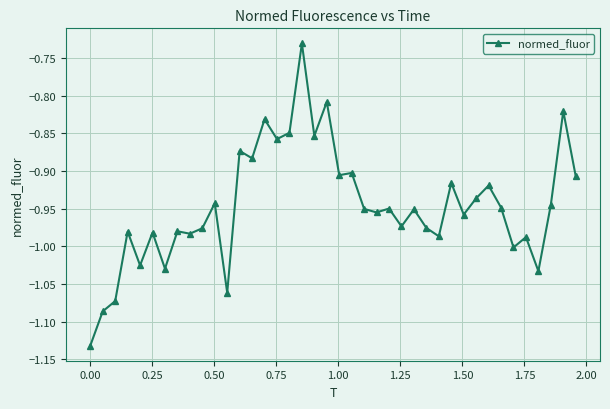

True or false: there are more than 1 points higher than both neighbors.

True